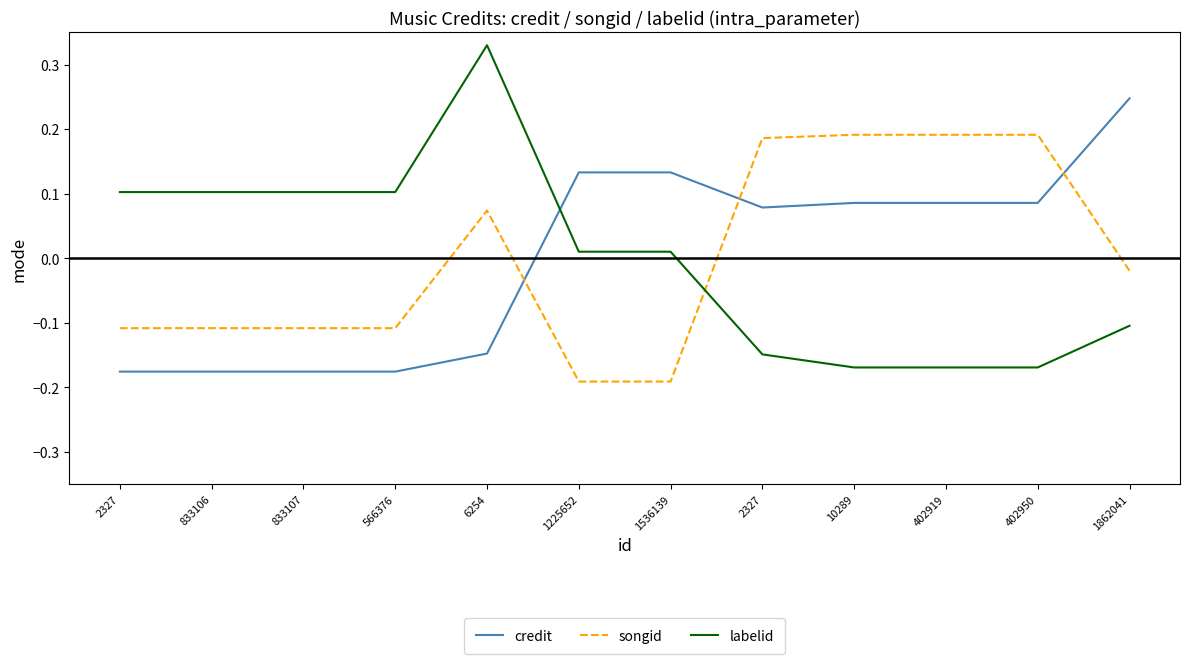

Count the number of data series in this chart.

3